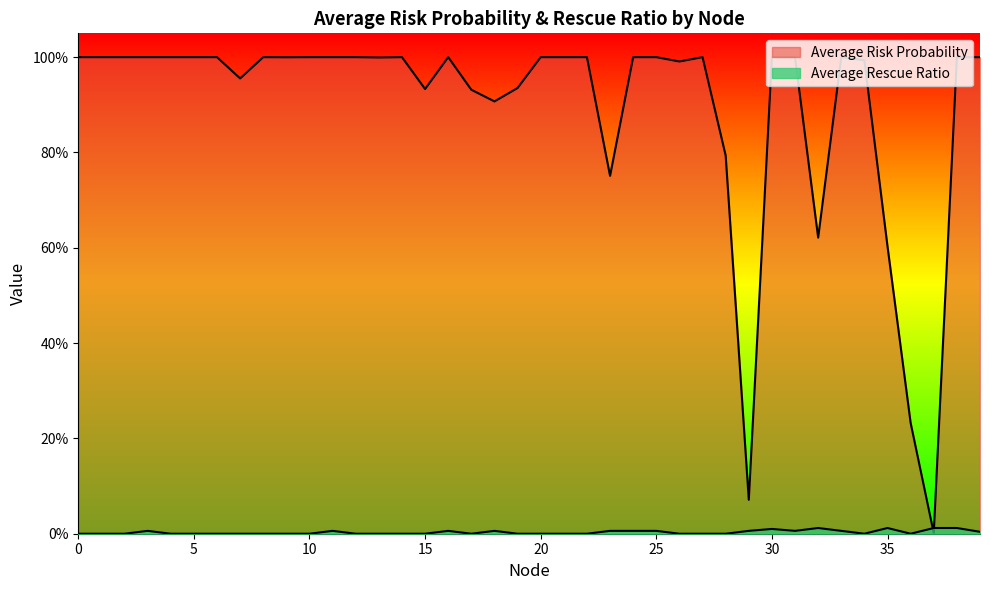

True or false: Average Rescue Ratio and Average Risk Probability cross at least once.

True